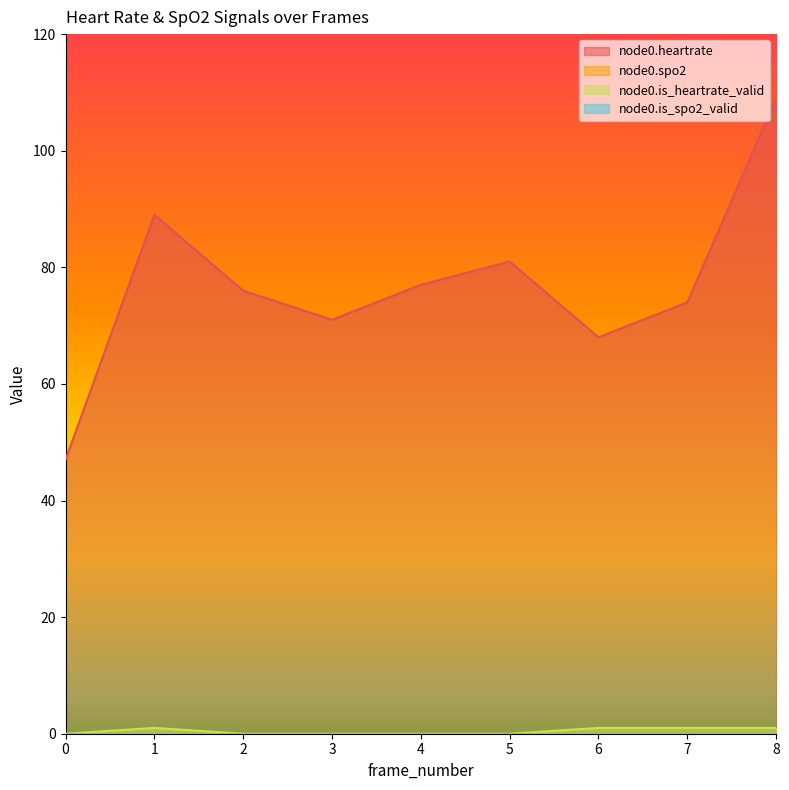

What is the difference between the second highest and second lowest values in the node0.is_heartrate_valid series?

1